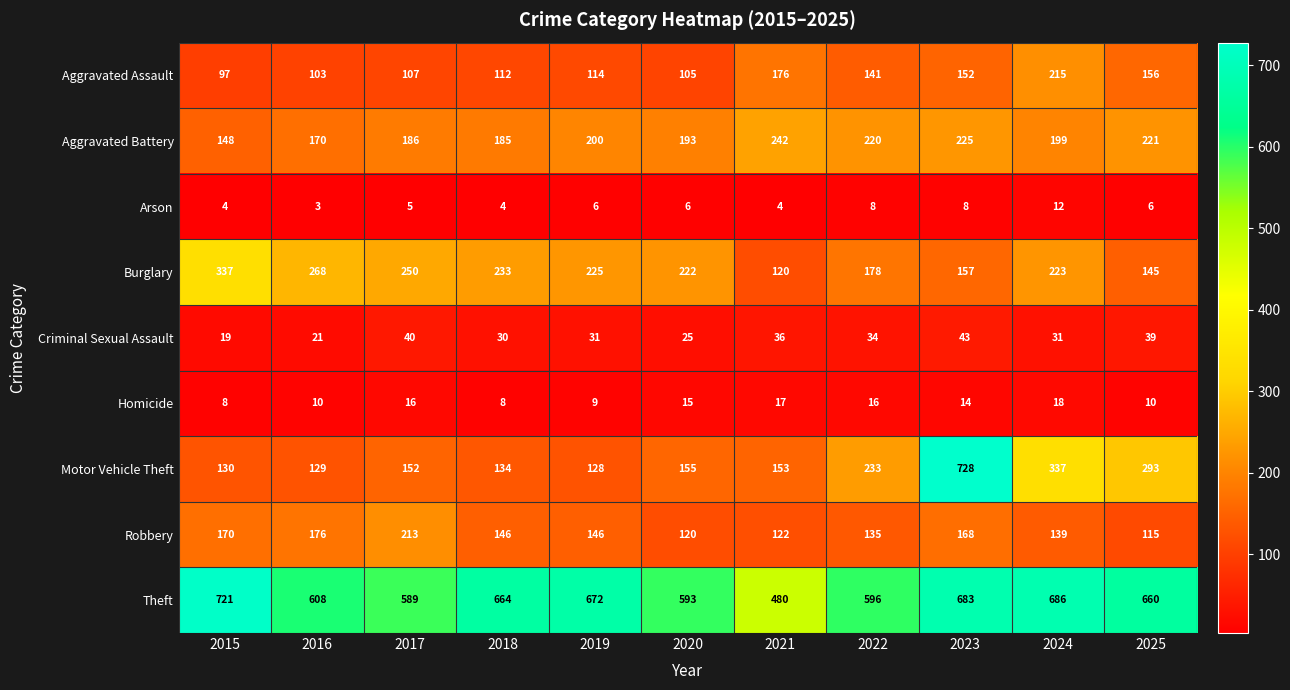

Which series has the largest range (max minus min)?

Motor Vehicle Theft